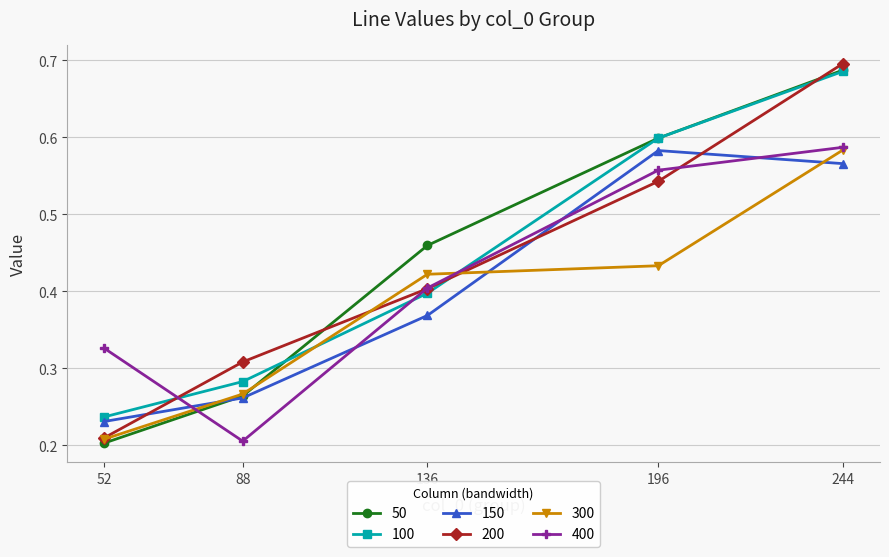

The 150 series shows 0.2 at 52. True or false?

True